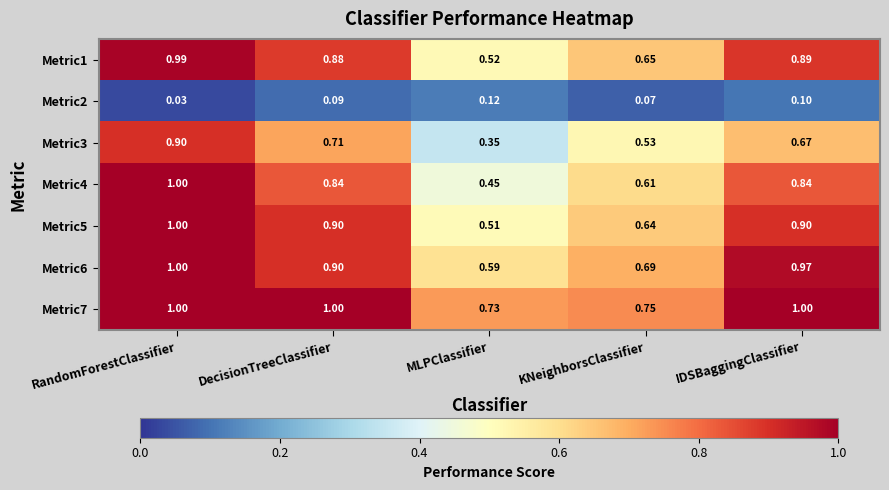

What is the spread (max minus min) of values at IDSBaggingClassifier?

0.9